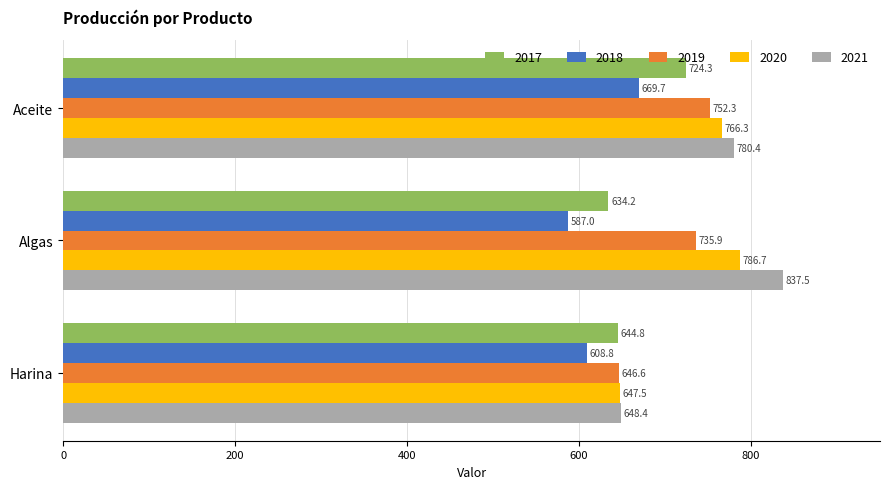

Where is 2017 nearest to the value 679?

Harina